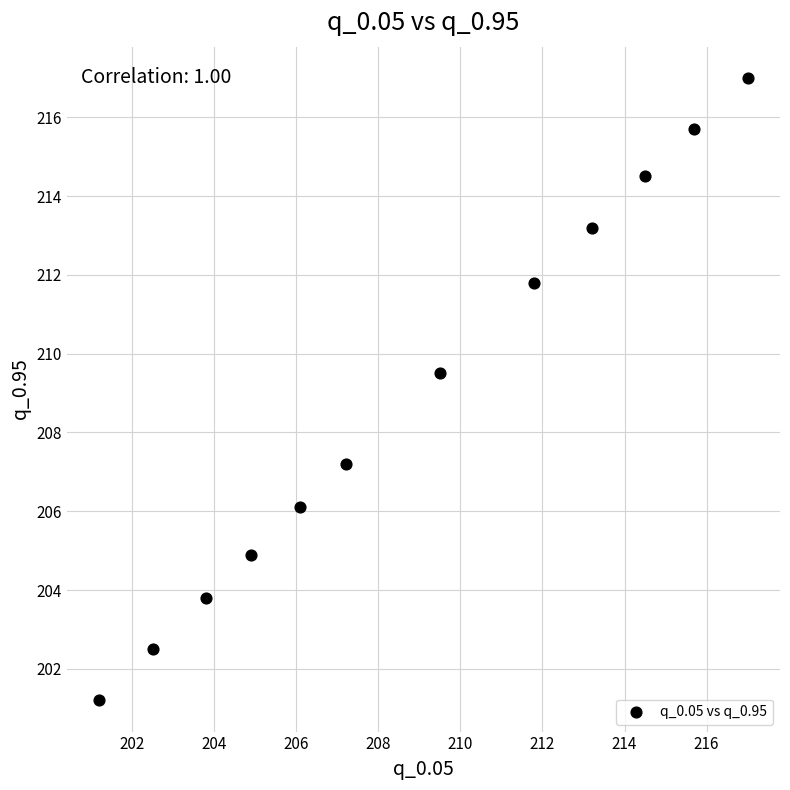

What is the average X value?

209.0